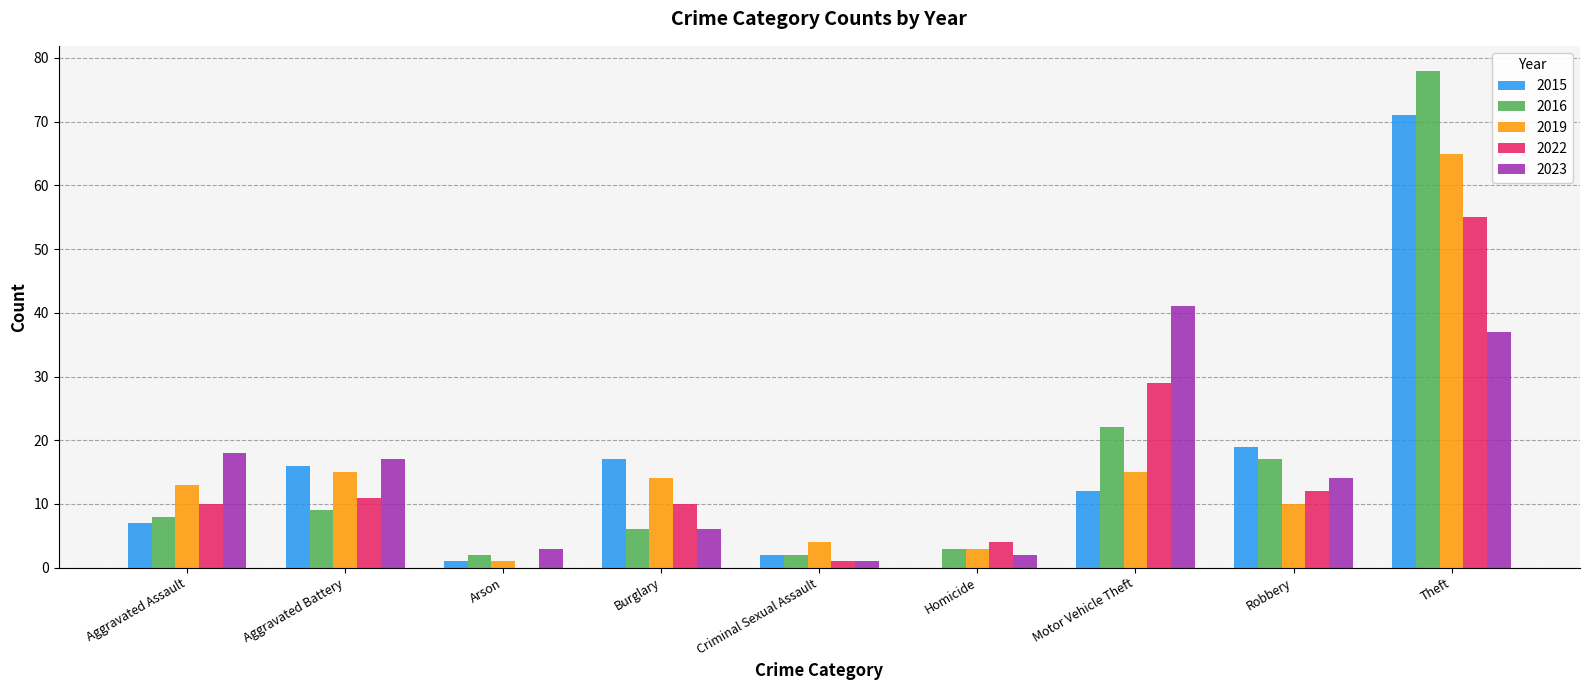

The 2019 series shows 13 at Aggravated Assault. True or false?

True